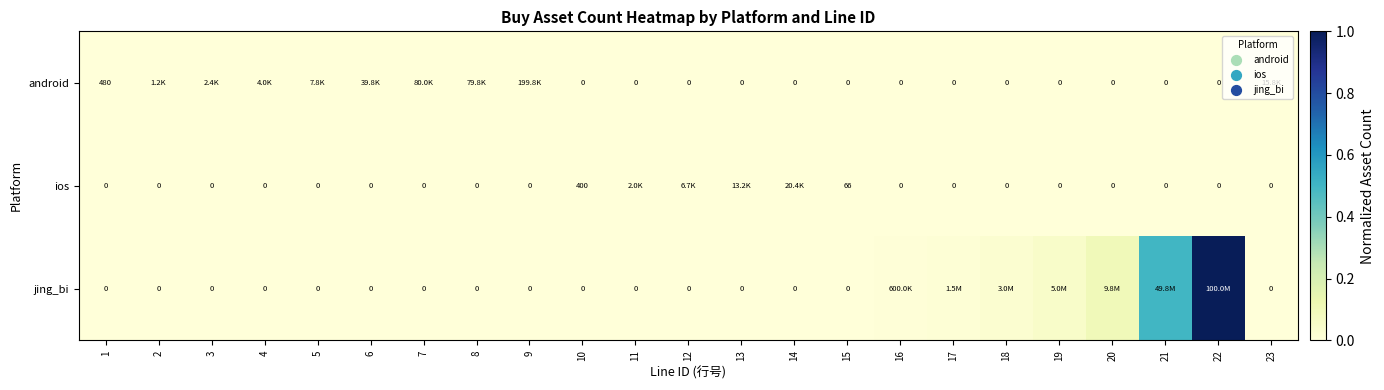

Is the value of jing_bi at 13 greater than the value of ios at 10?

No